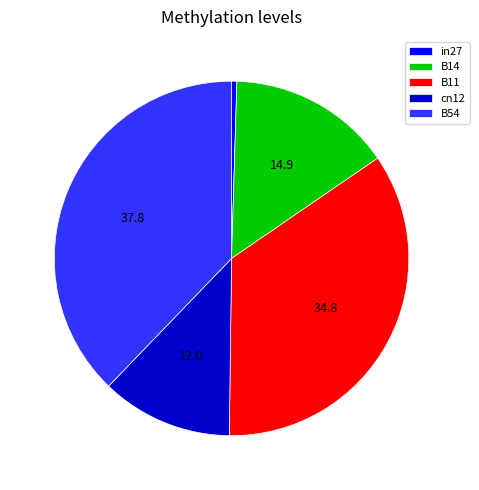

Do in27 and cn12 together represent more than half of the pie?

No